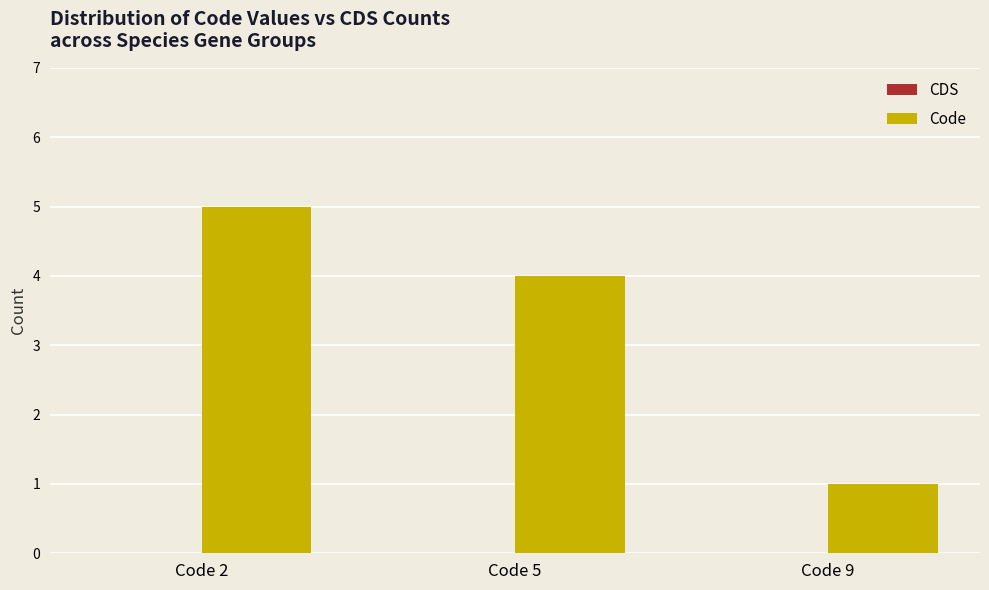

What is the sum of the values at Code 9 and Code 2?

6